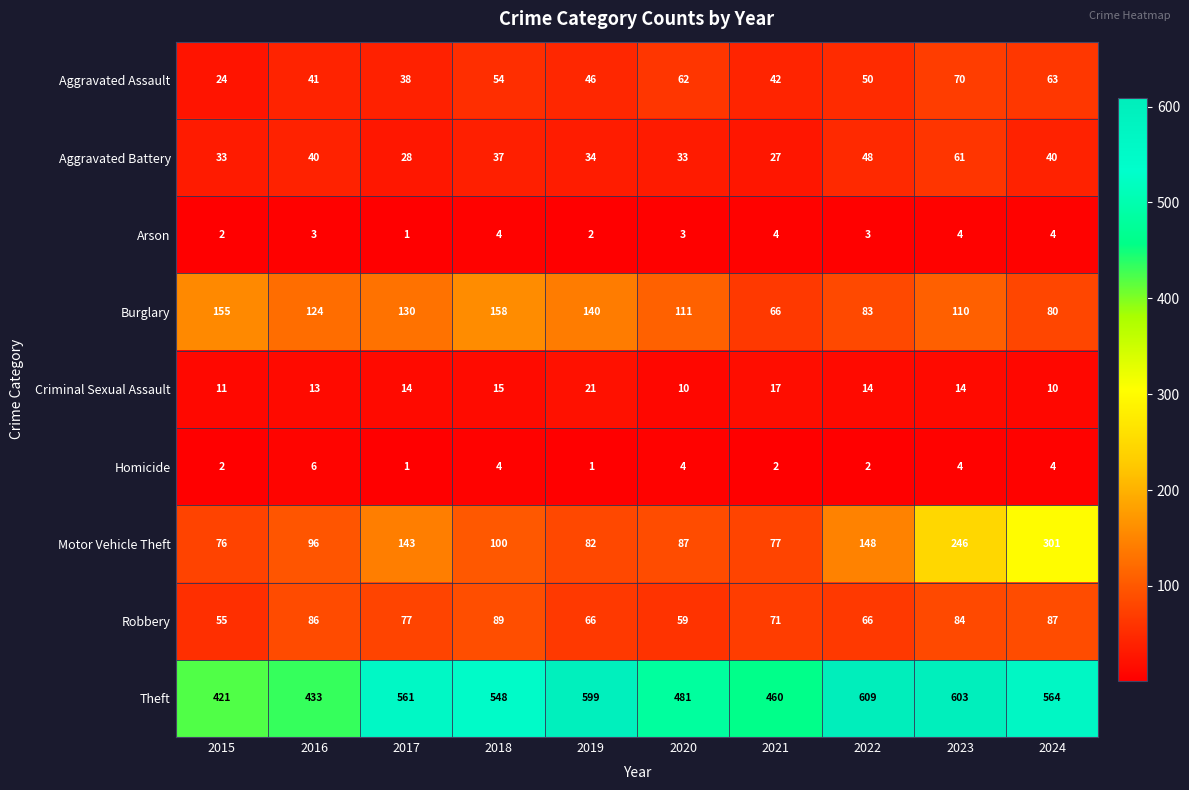

At how many categories does at least one series exceed 442?

8